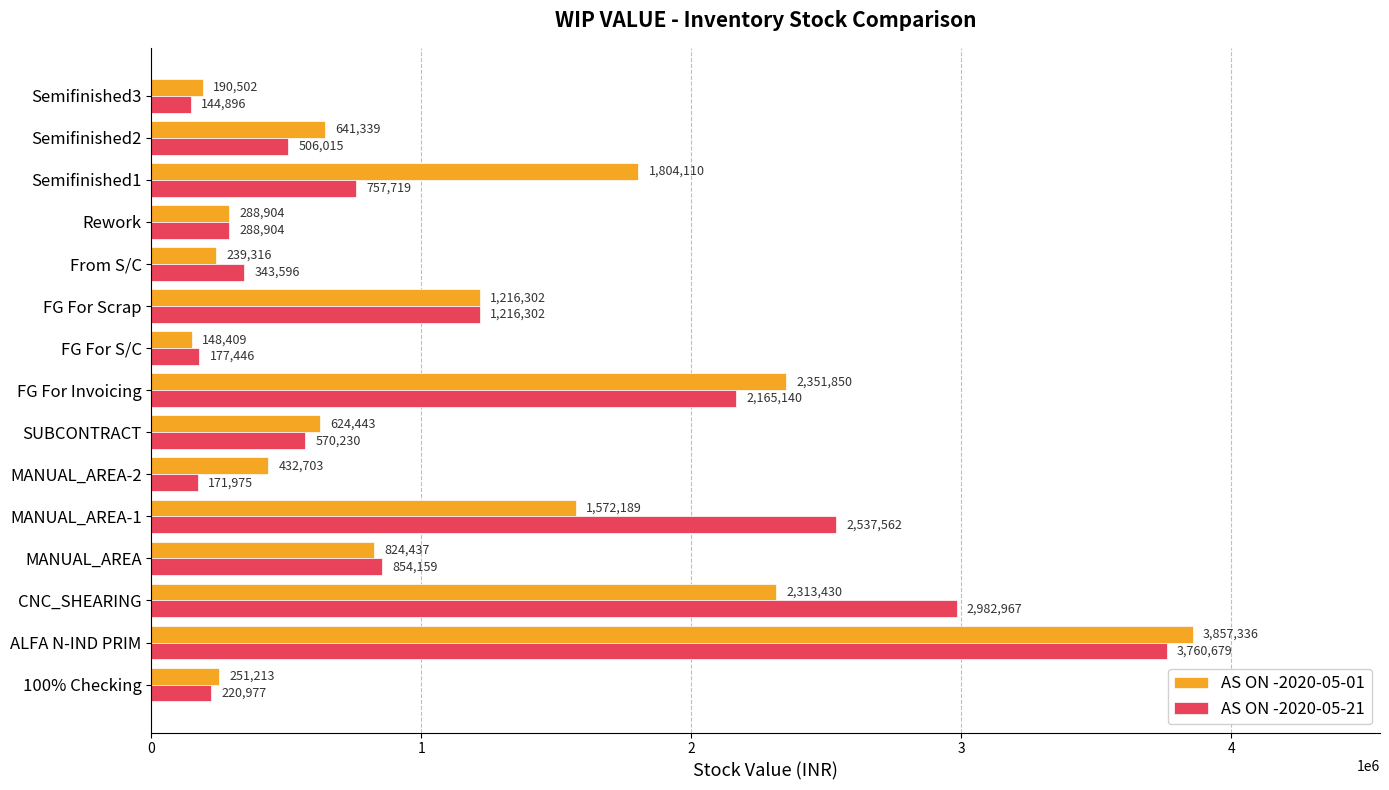

Where is AS ON -2020-05-21 nearest to the value 1952787?

FG For Invoicing